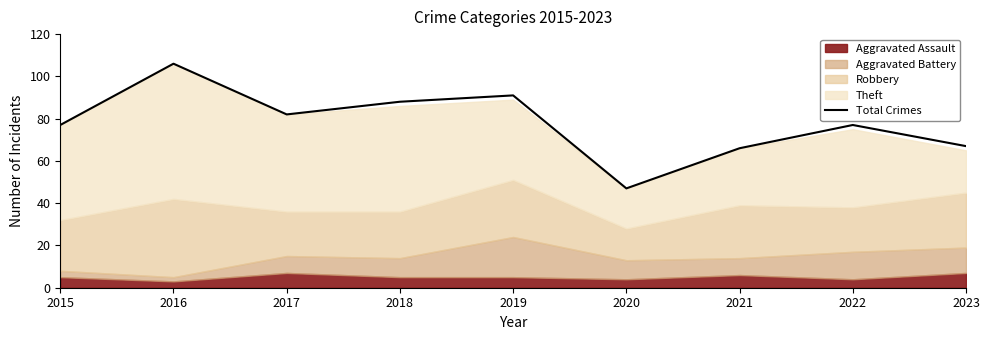

How many interior local valleys (lower than both neighbors) does the data have?

2